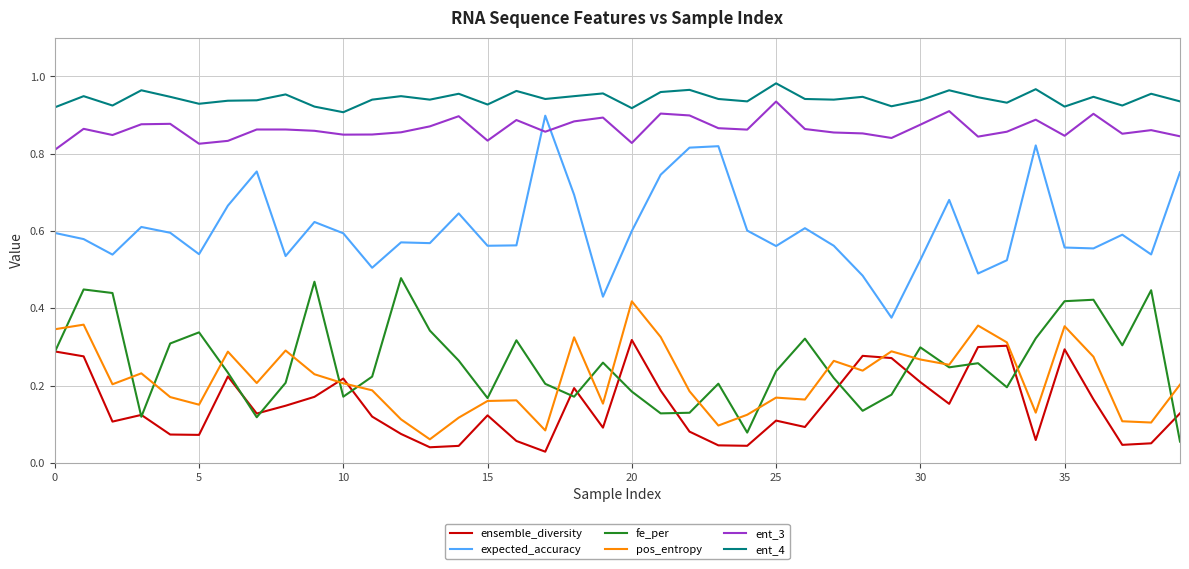

True or false: ensemble_diversity and ent_3 intersect in this chart.

False